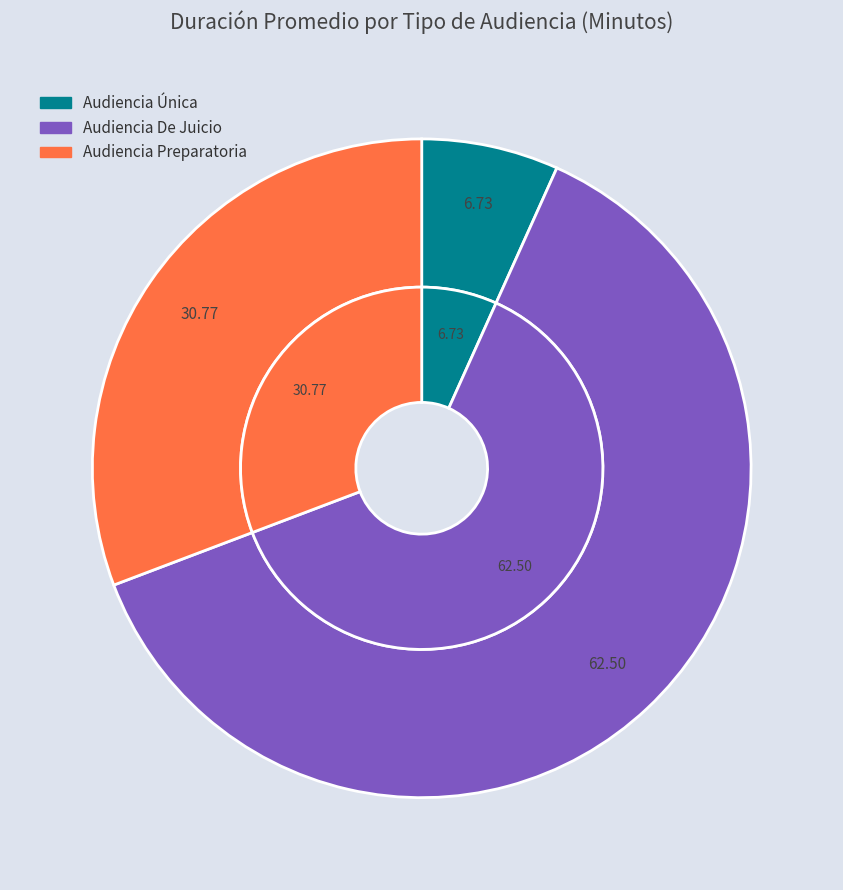

Which has a higher value, Audiencia De Juicio or Audiencia Única?

Audiencia De Juicio